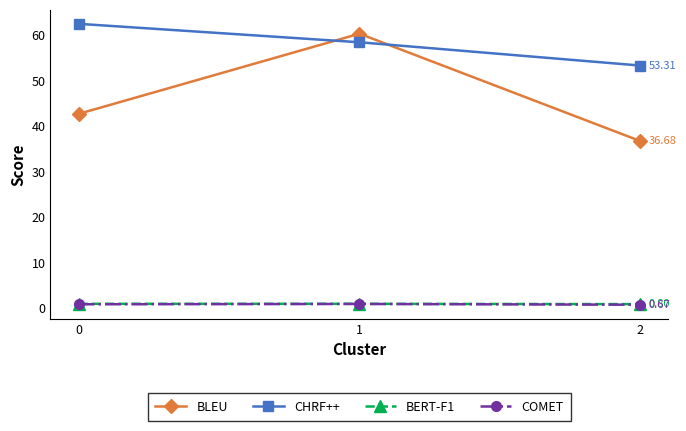

What is the spread (max minus min) of values at 0?

61.7